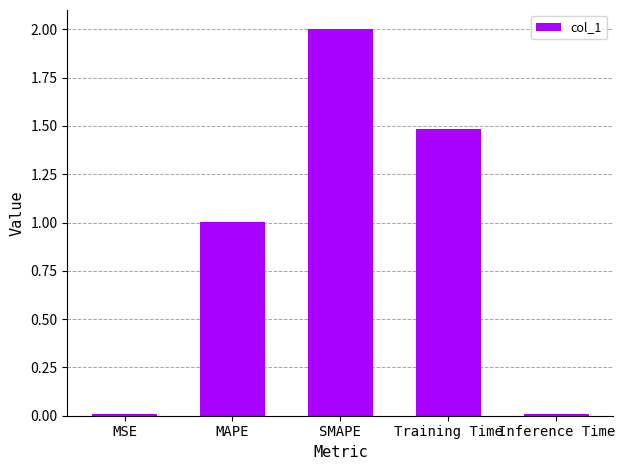

Where is the data nearest to the value 1?

MAPE